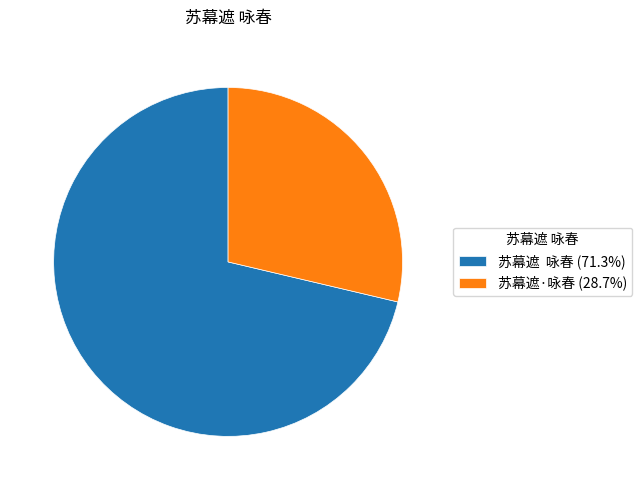

Approximately how many times larger is the value at 苏幕遮·咏春 (28.7%) compared to 苏幕遮 咏春 (71.3%)?

0.4